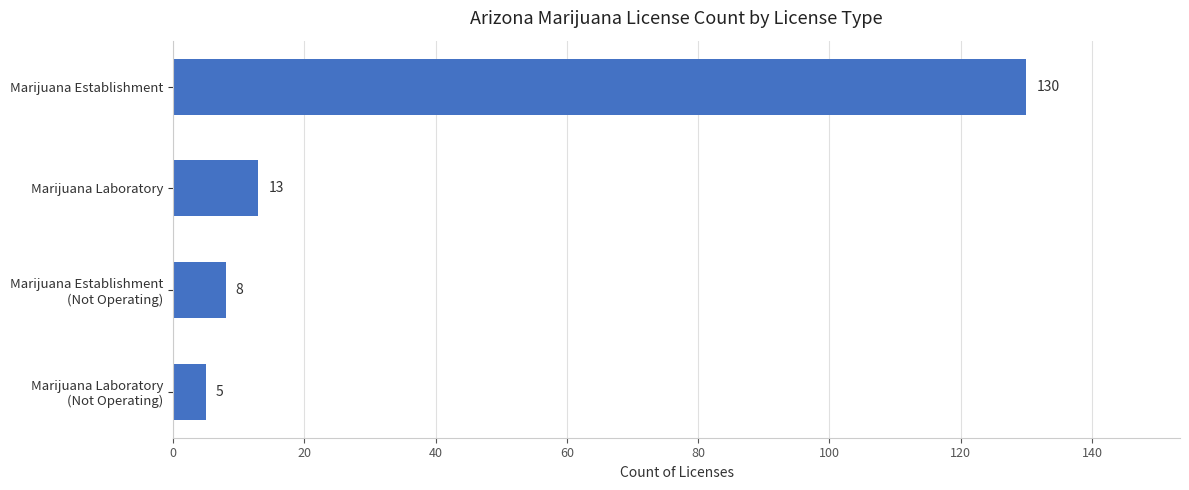

How many bars are there in total?

4